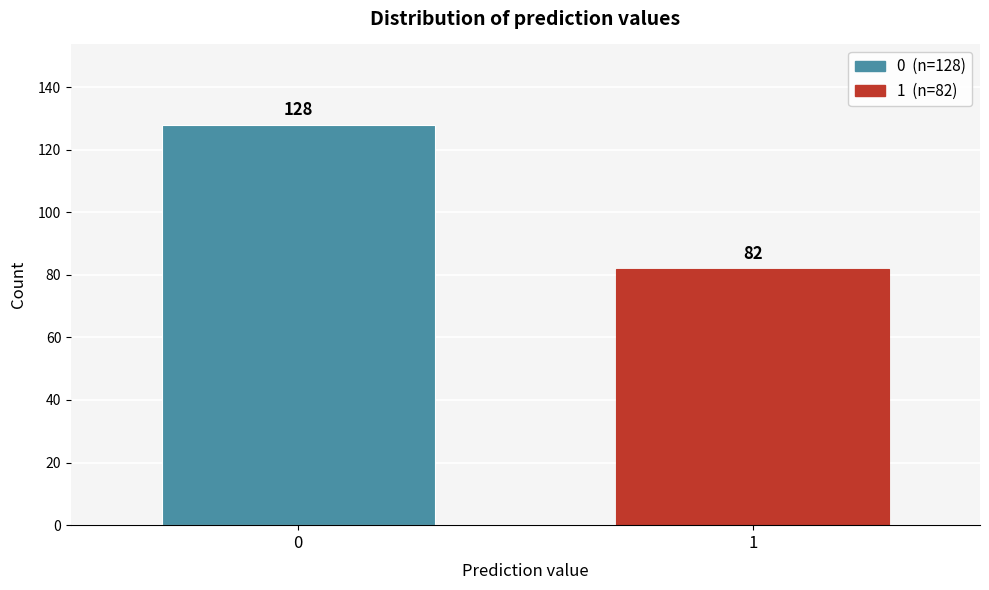

Reading left to right, extract all data points from this chart.

0=128	1=82